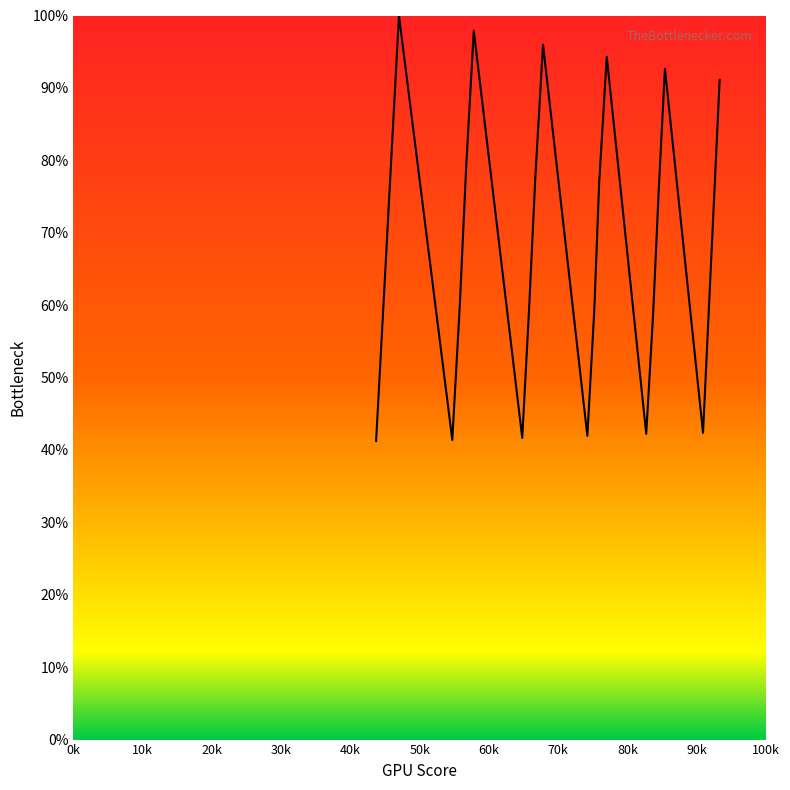

What is the greatest value displayed?

100.0